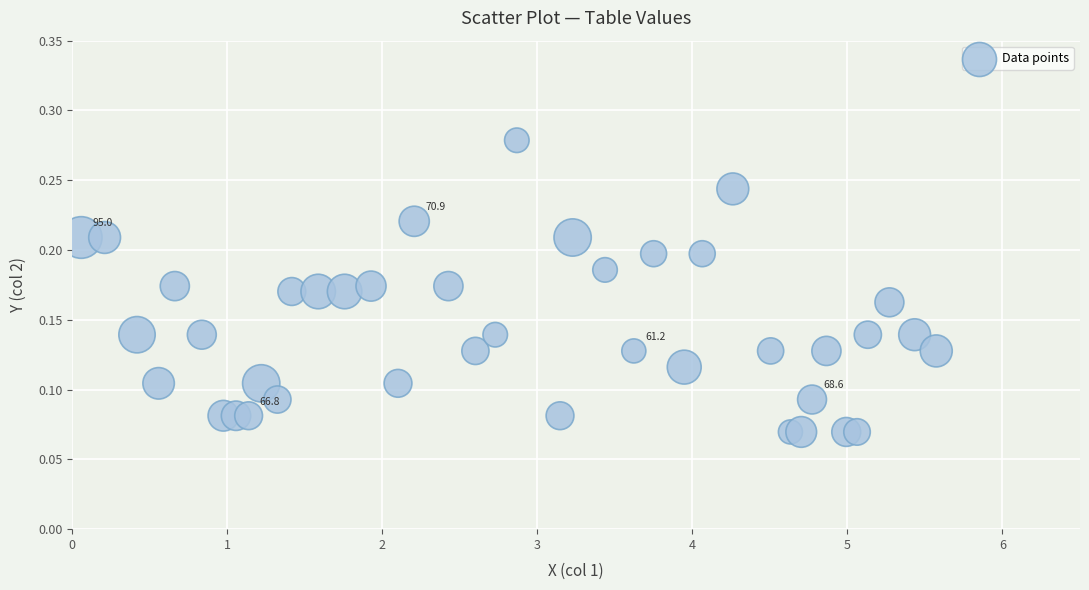

What is the range of X values (max minus min)?

5.5